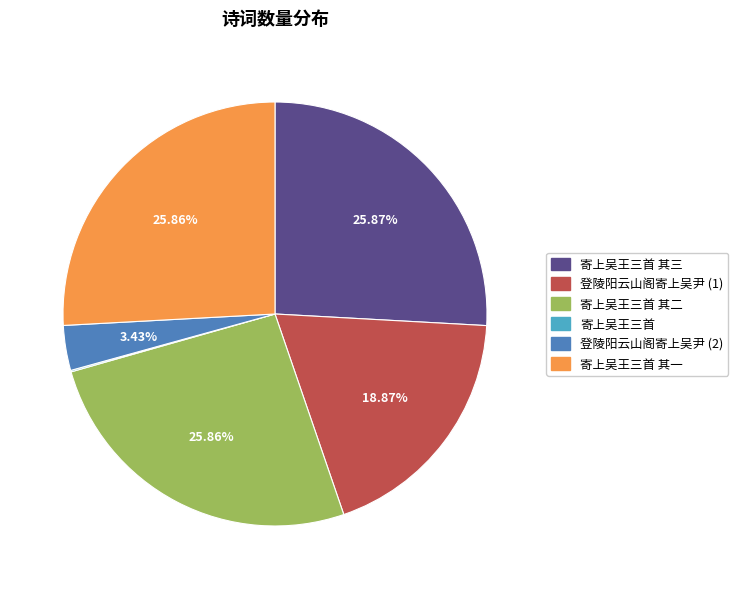

What is the ratio of the value at 登陵阳云山阁寄上吴尹 (1) to the value at 登陵阳云山阁寄上吴尹 (2)?

5.5